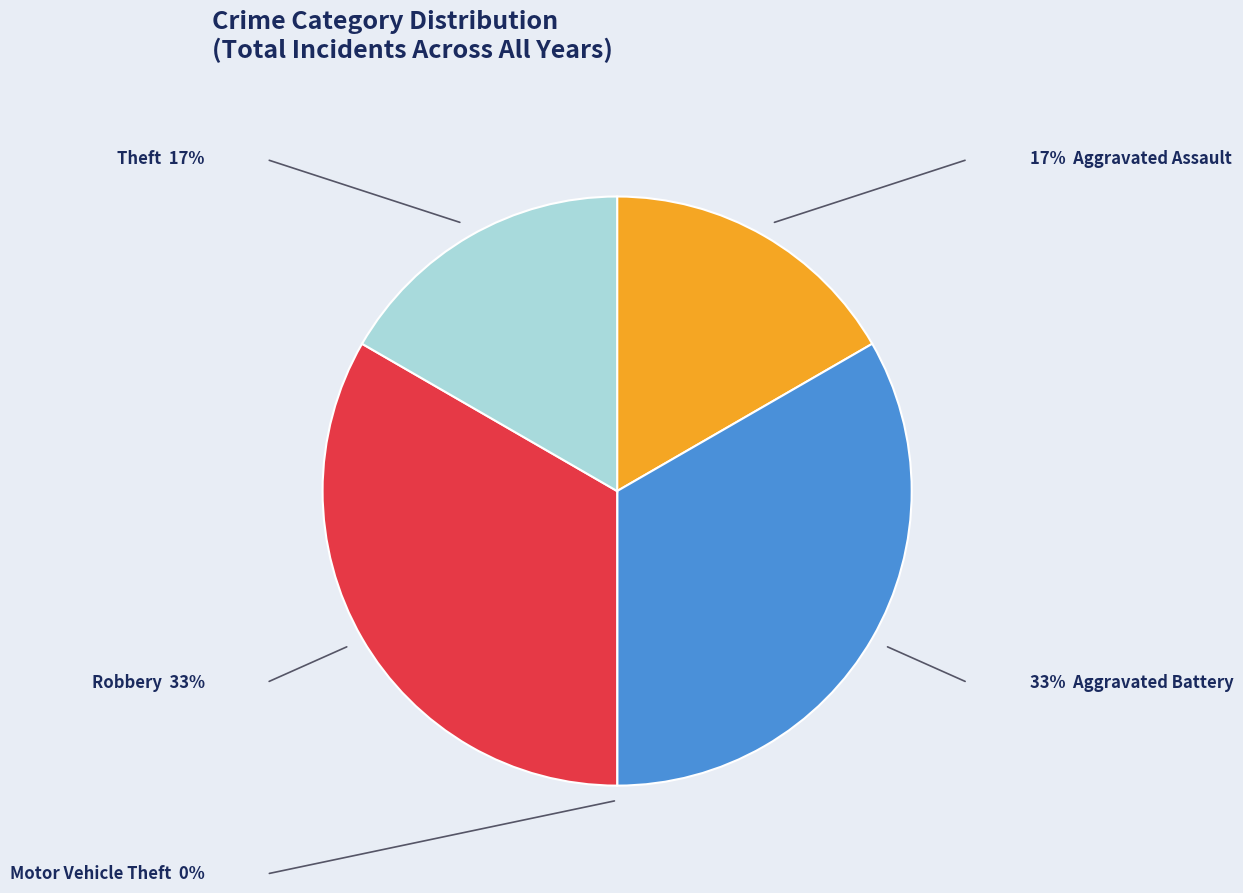

Is there a majority slice in this chart?

No